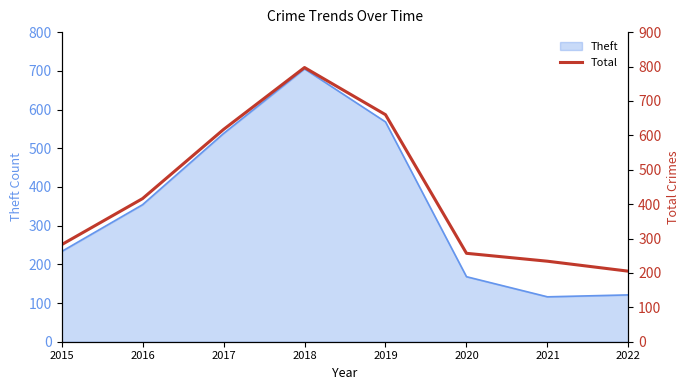

The chart shows a value of 282 at 2015. True or false?

True